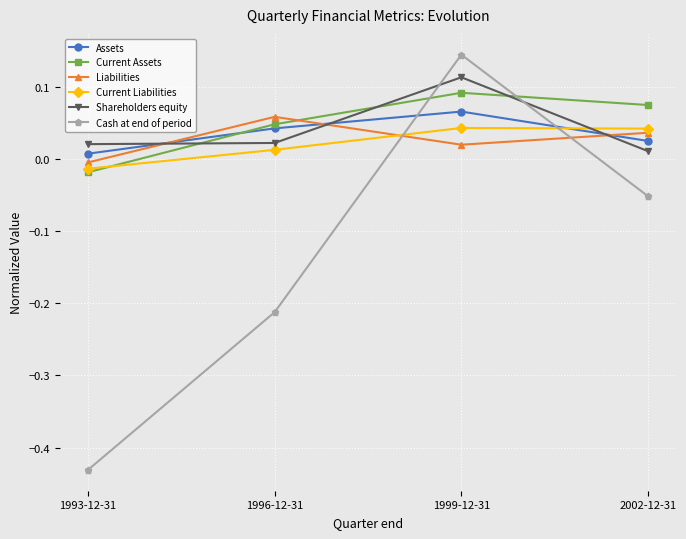

Which category has the lowest value across all series?

1993-12-31